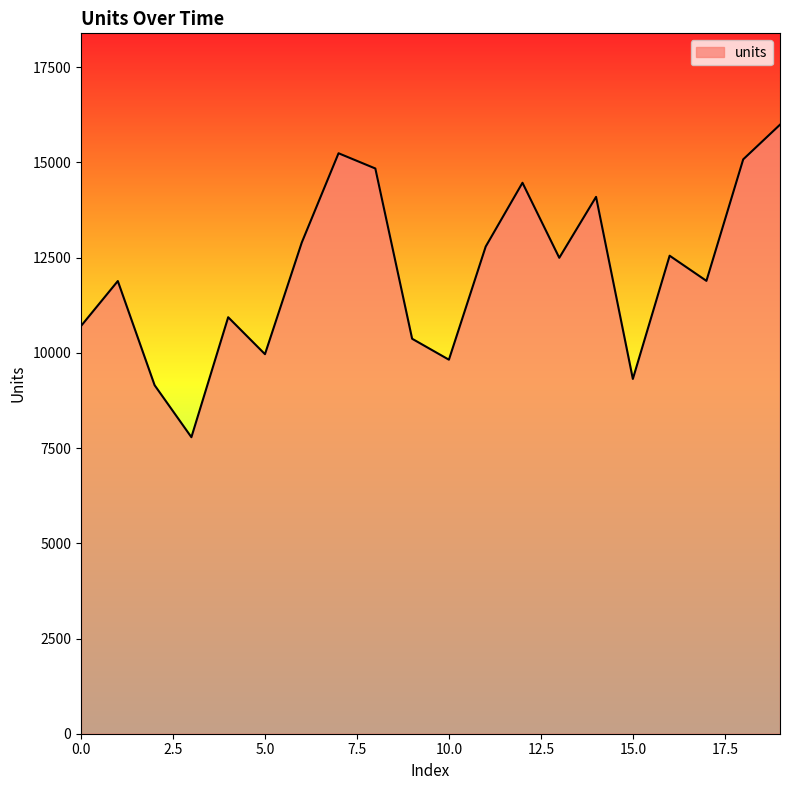

What is the minimum value shown in the chart?

7785